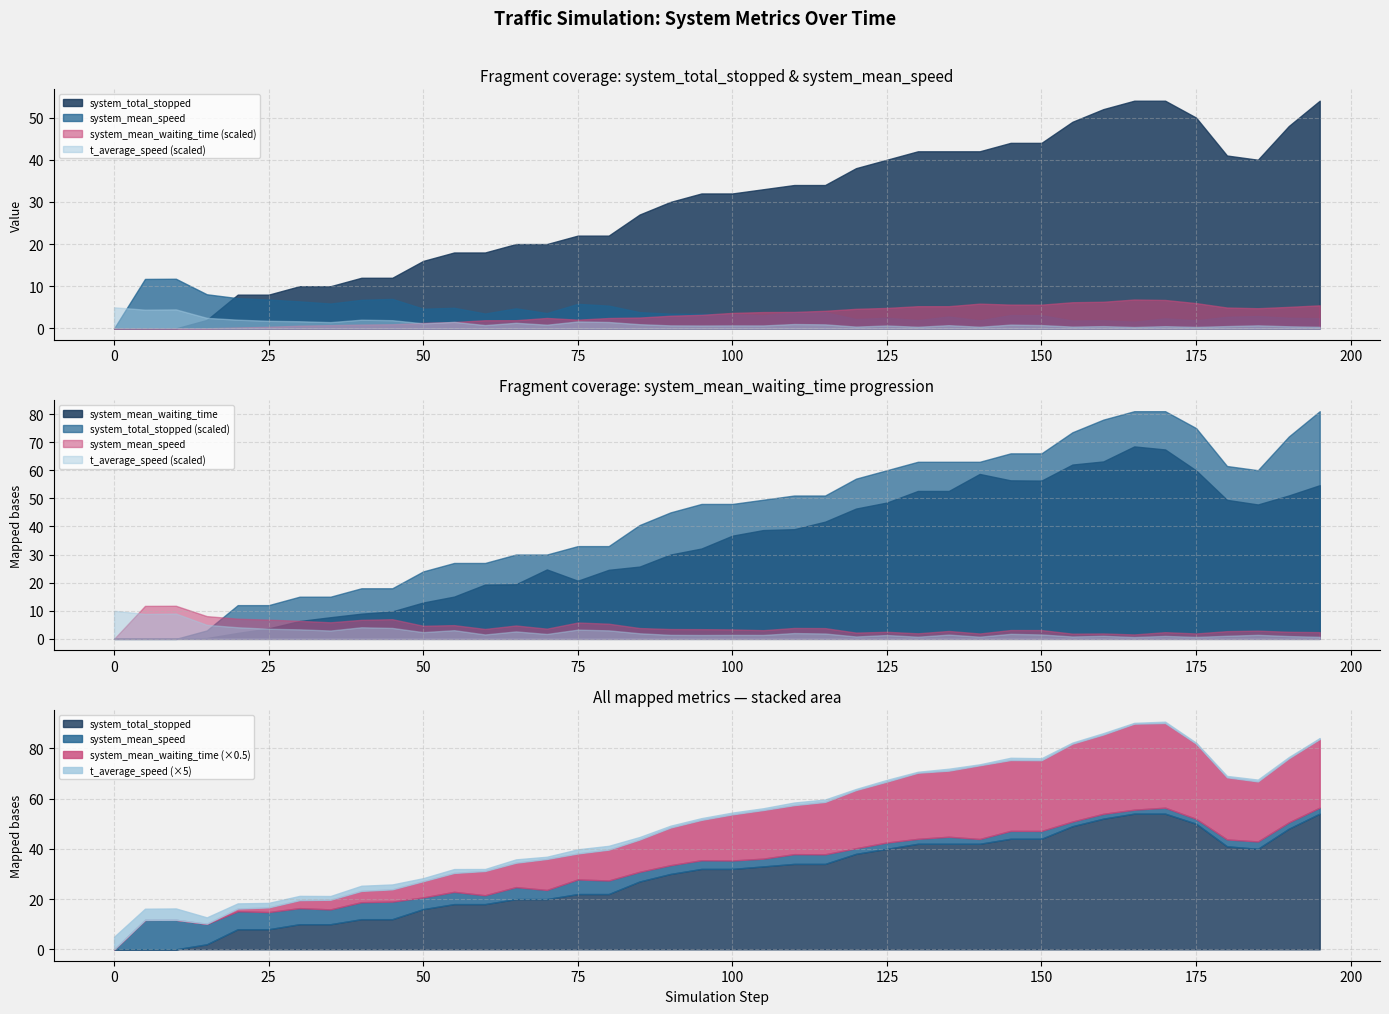

Is the value of system_total_stopped at 180.0 greater than the value of system_mean_waiting_time at 70.0?

Yes